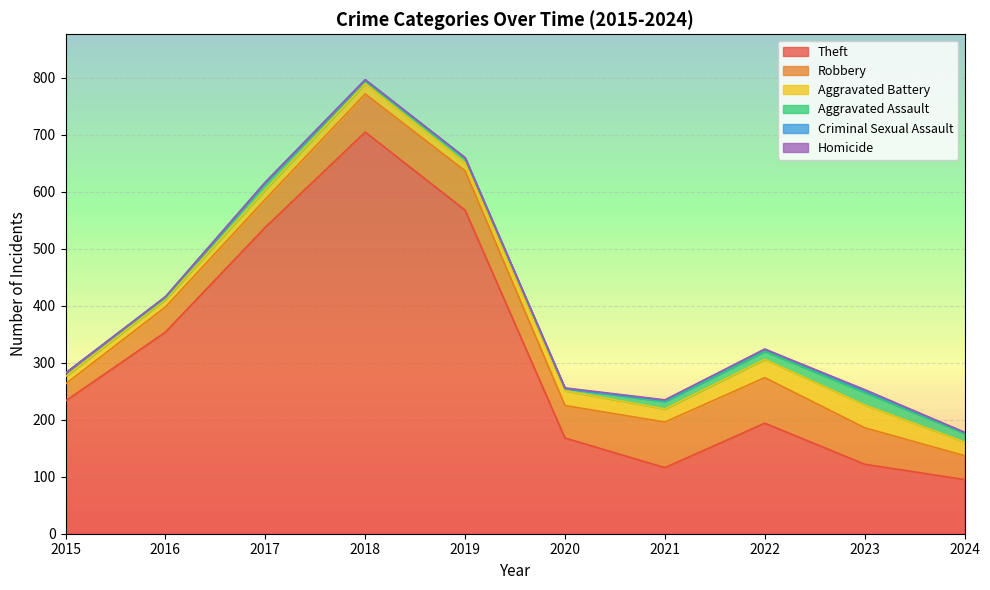

At which label does Theft reach its minimum?

2024